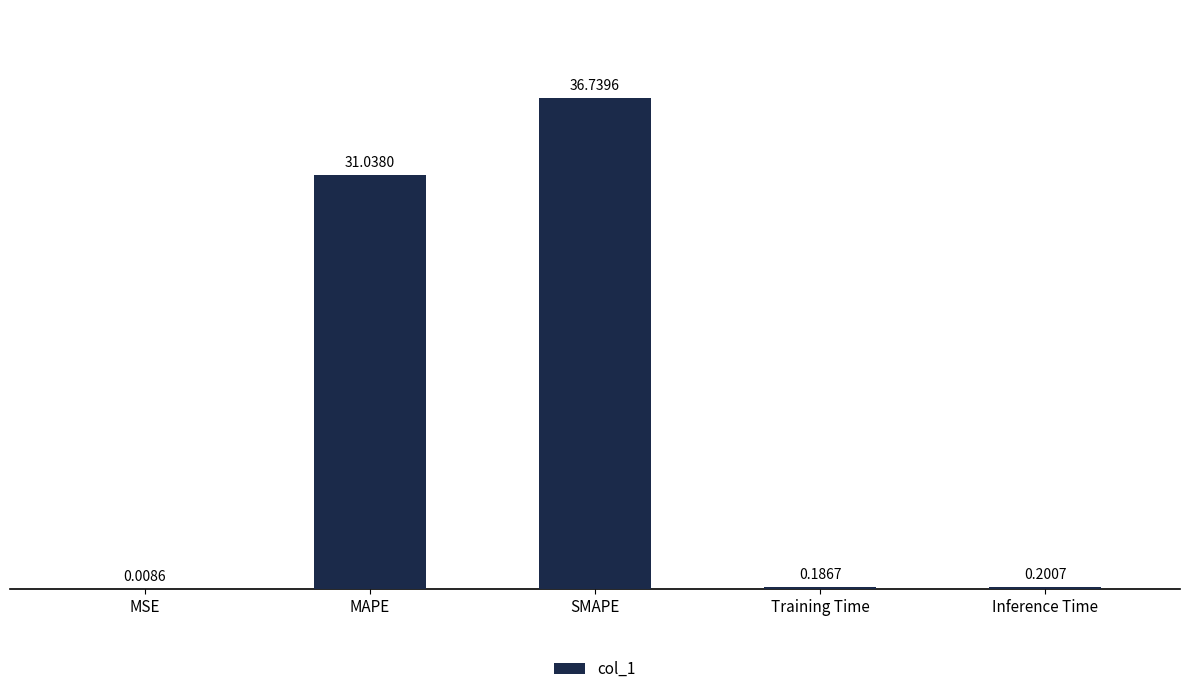

At which category does the chart reach its peak across all series?

SMAPE